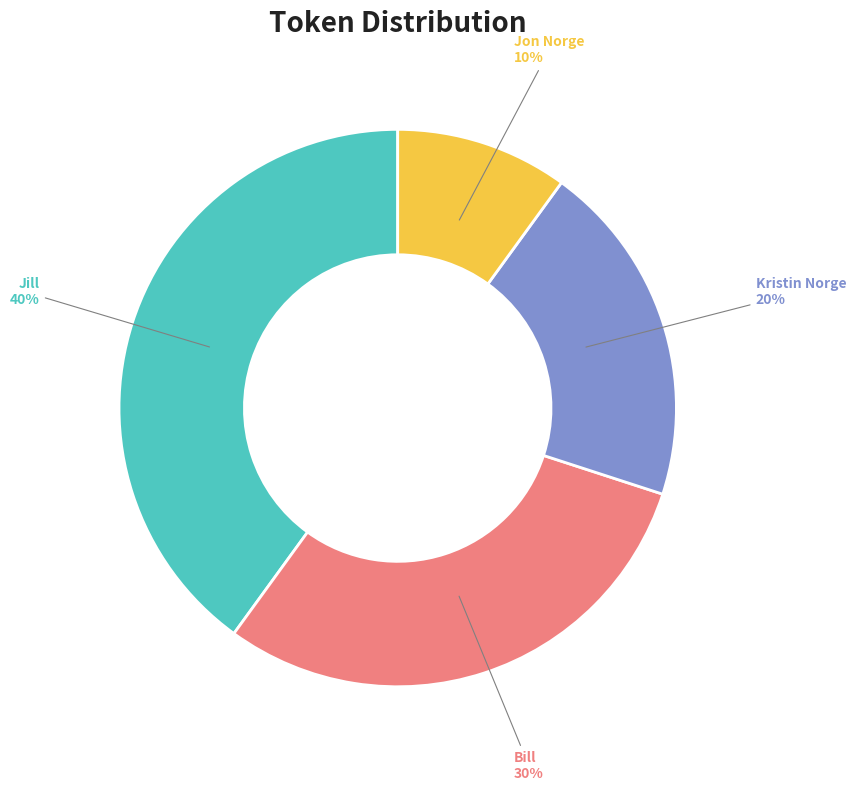

What is the ratio of the value at Kristin Norge to the value at Jill?

0.5